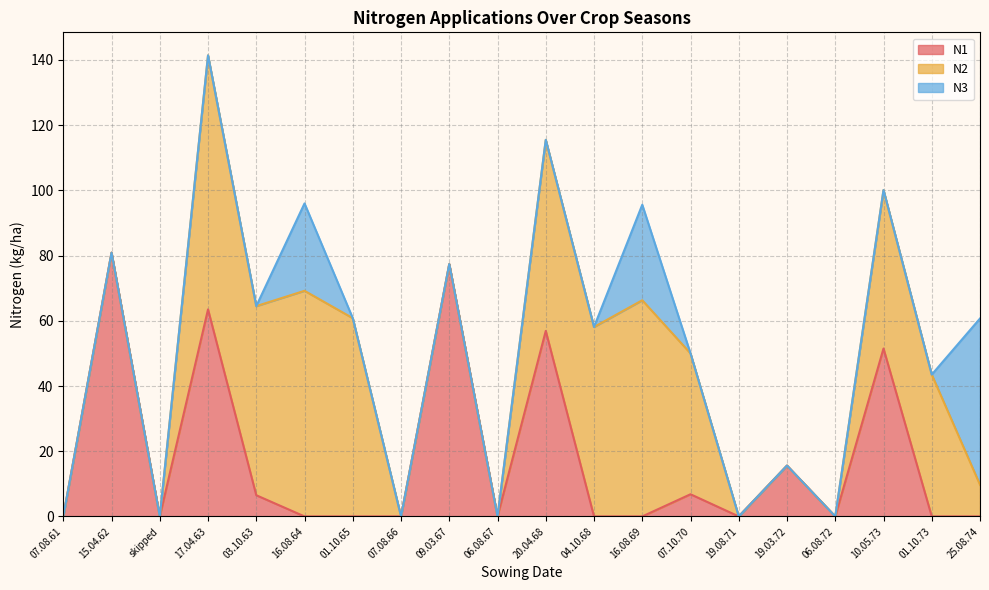

How many intersections are there between N1 and N2?

1